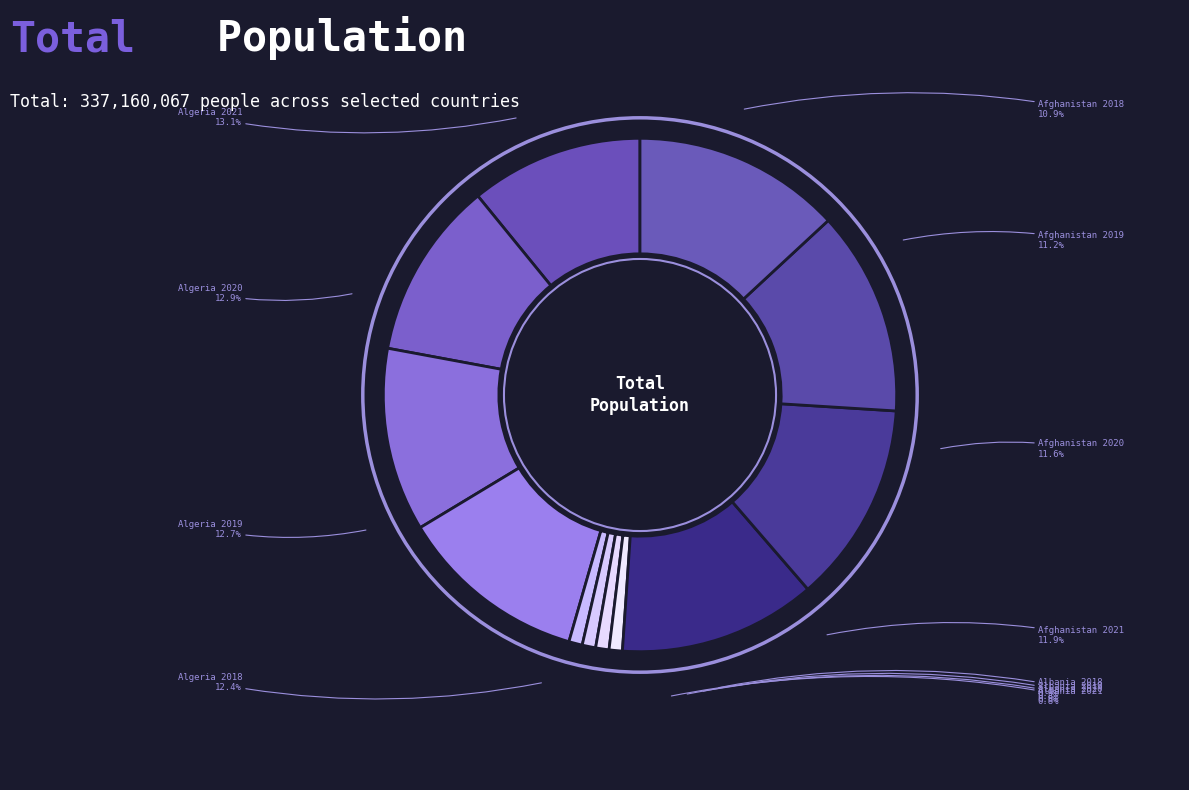

To the nearest percent, what percentage of the pie is Afghanistan 2019?

11%